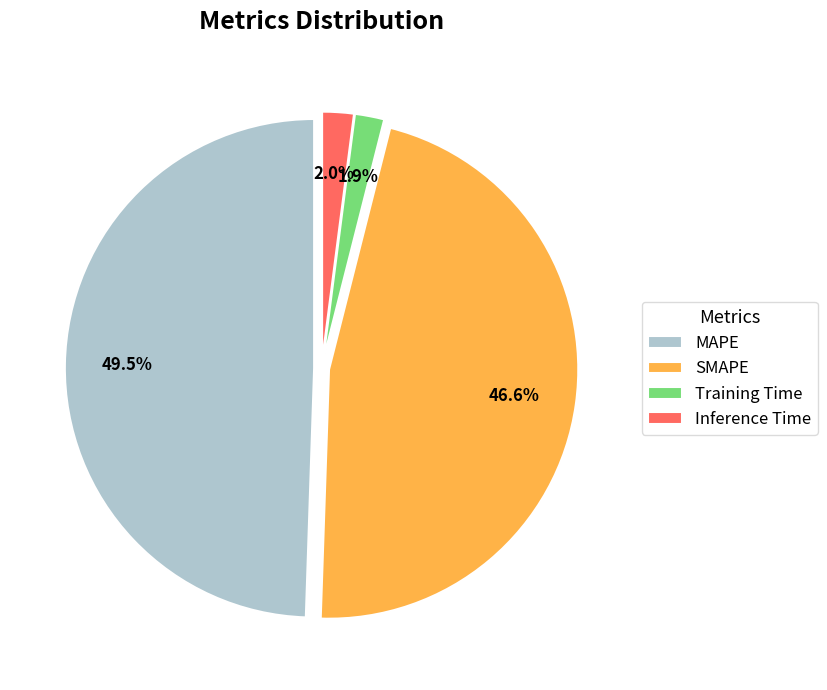

Between Inference Time and SMAPE, which is larger?

SMAPE